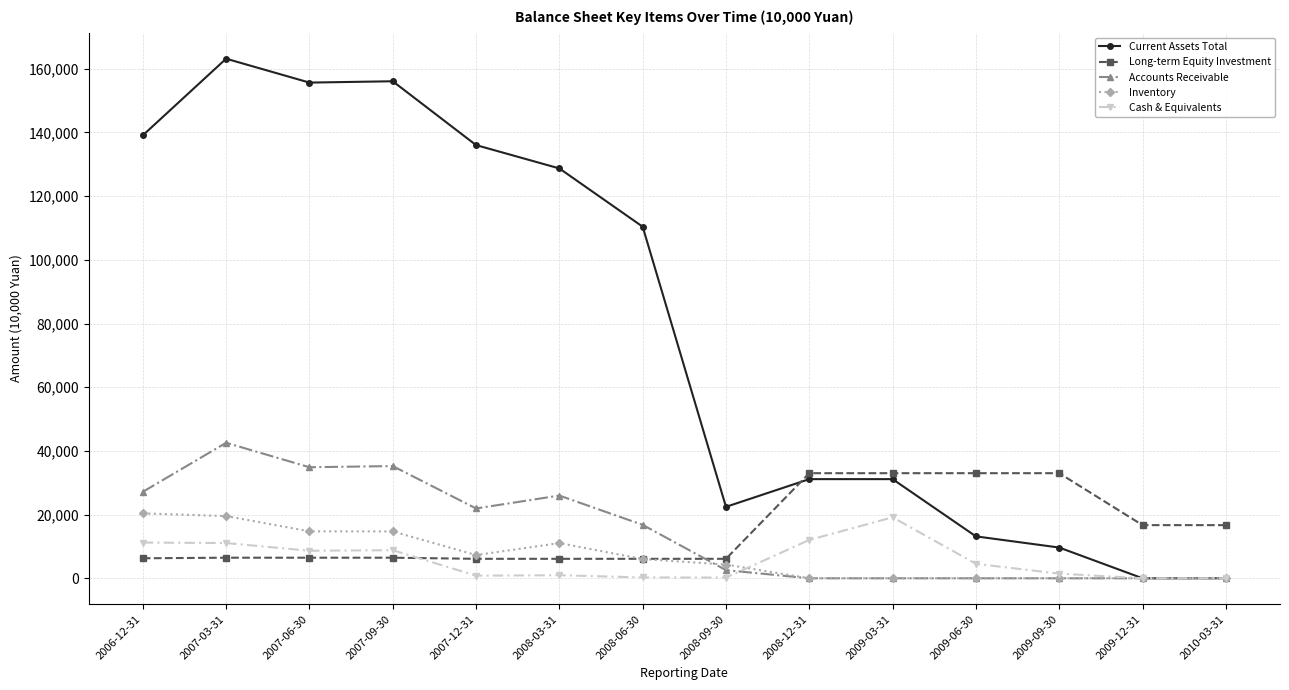

What is the approximate value of Long-term Equity Investment at 2008-06-30, to the nearest 100?

6100